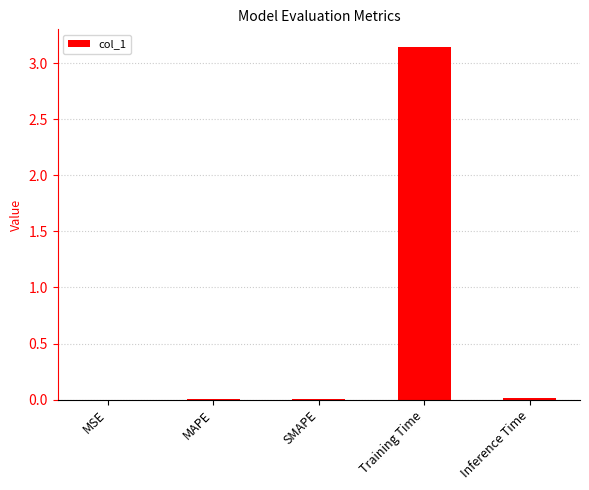

Between Training Time and Inference Time, which is larger?

Training Time